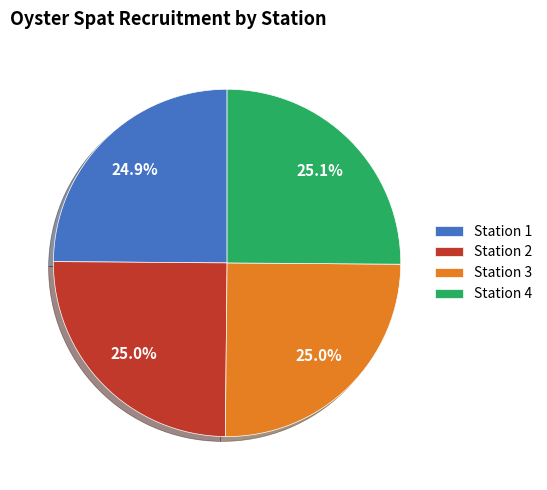

What portion of the pie excludes Station 1?

75.1%